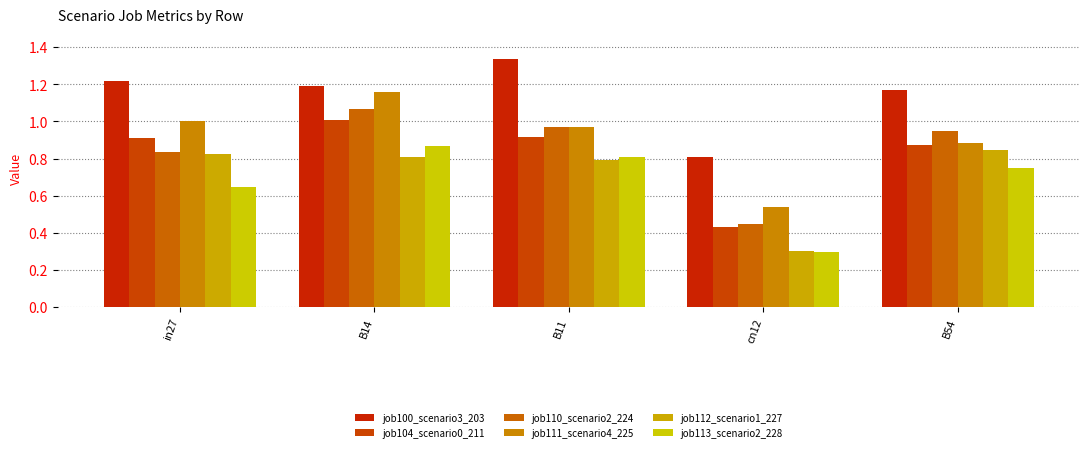

What is the minimum value for job113_scenario2_228?

0.3